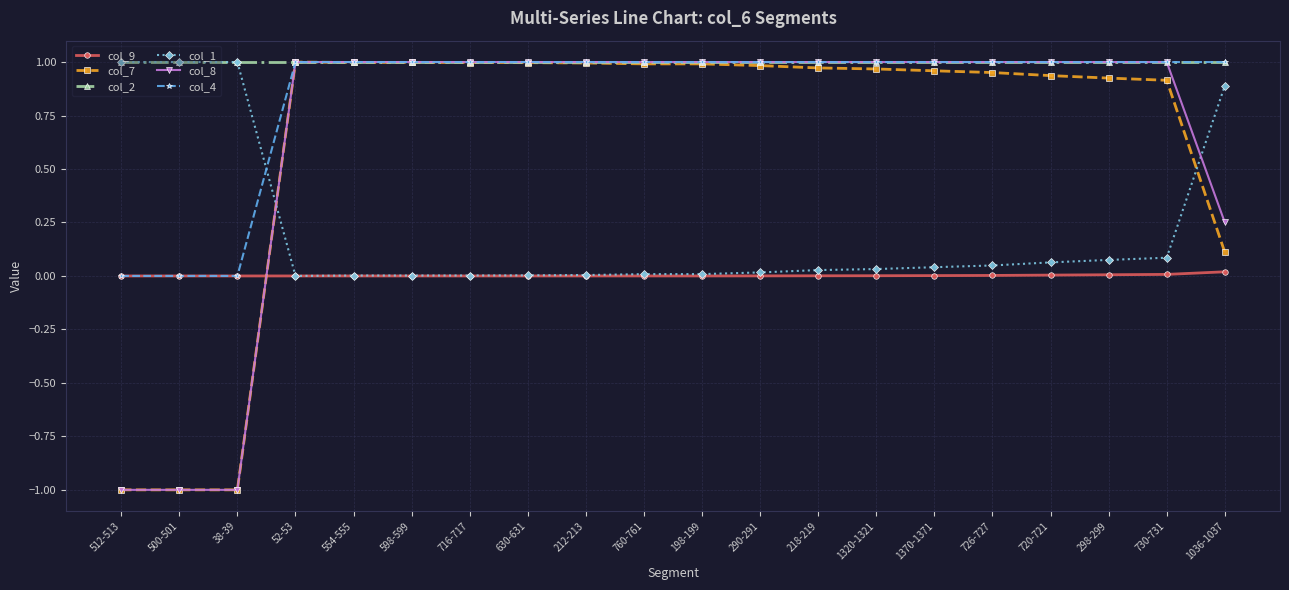

What is the label of the 19th point from the left?

730-731